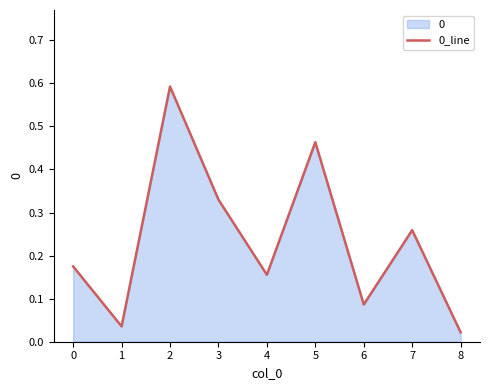

What is the sum of all values?

2.1